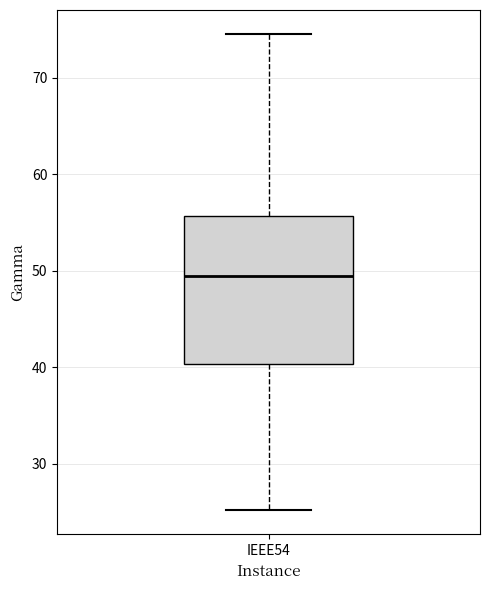

Read this box plot against the y-axis: the position of the median line, the range covered by the box, and the ends of both whiskers. The values are not printed on the chart, so give them approximately, as read against the axis.

median 49, box 40 to 56, whiskers 25 to 75